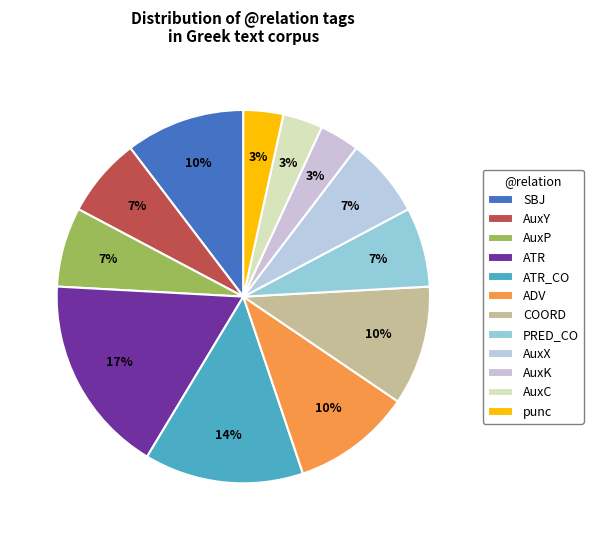

To the nearest percent, what portion does COORD represent?

10%